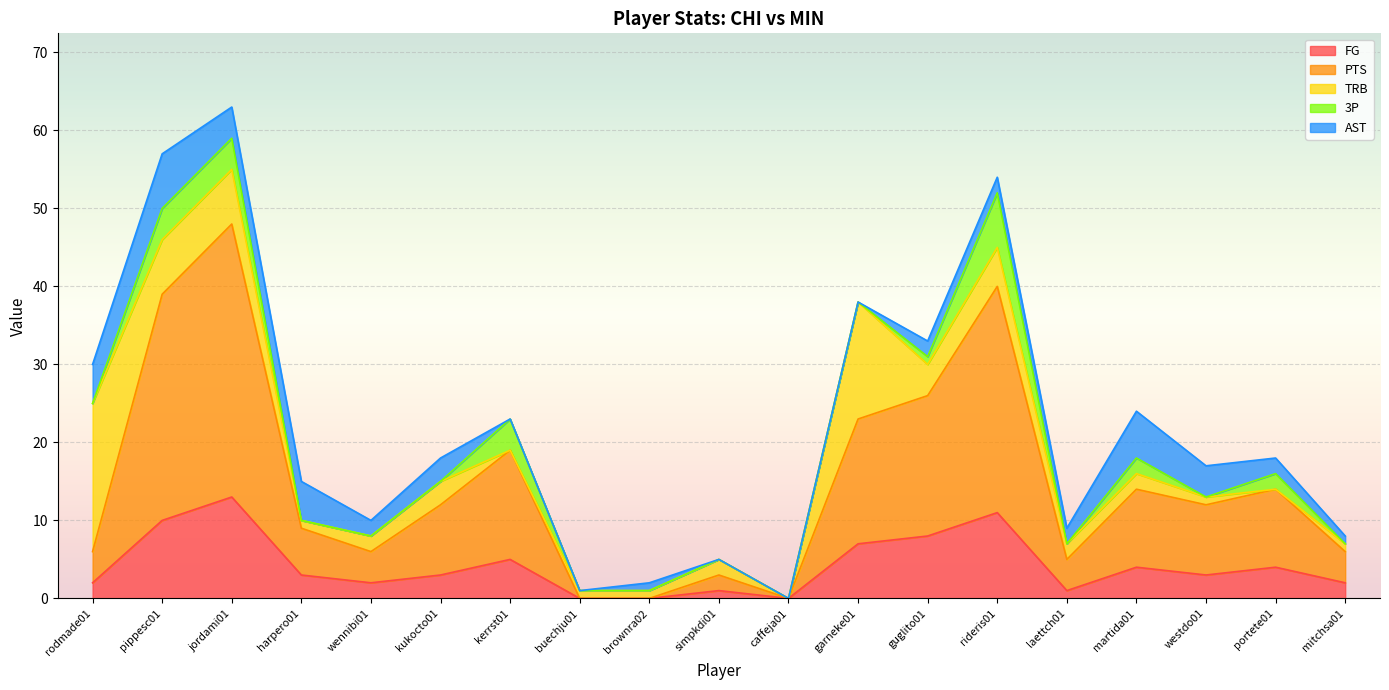

What is the value of the TRB point at the 5th from the left?

2